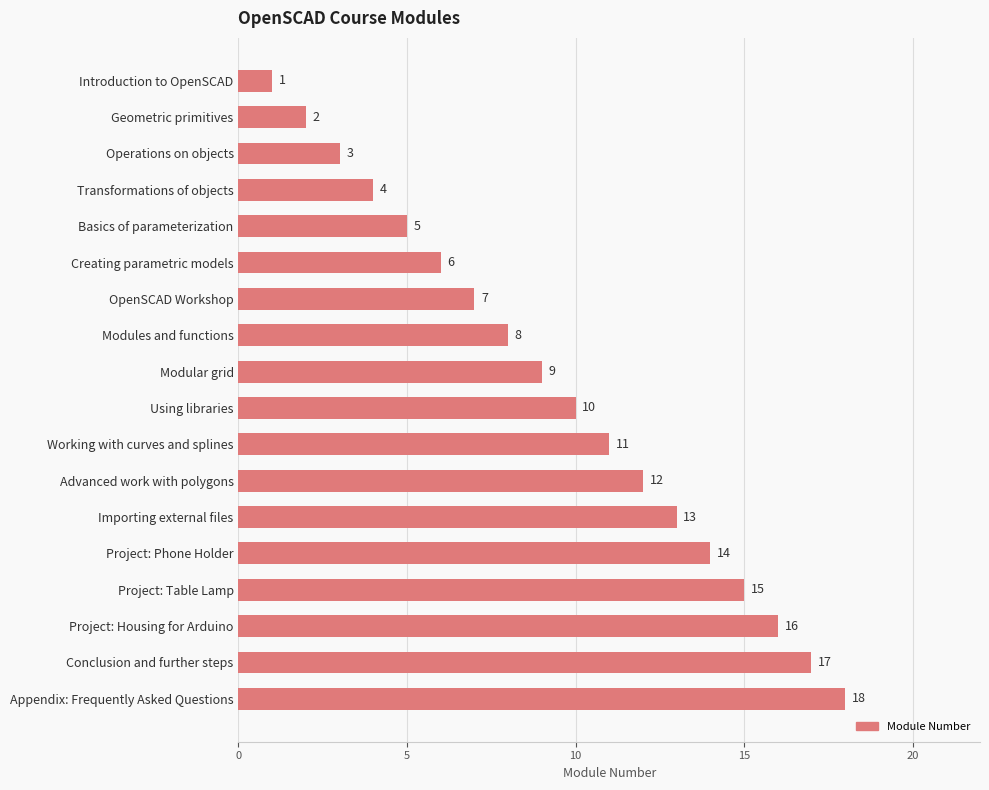

What is the change in value from Operations on objects to OpenSCAD Workshop?

+4